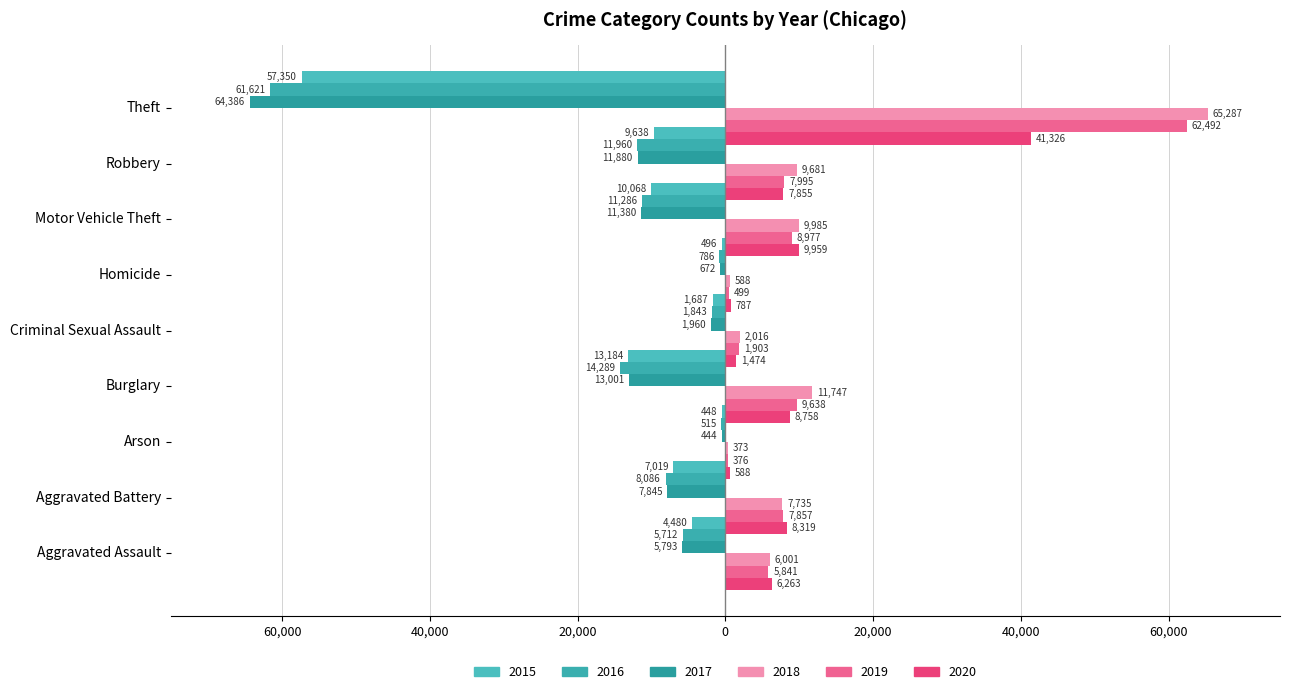

Count the number of data series in this chart.

6